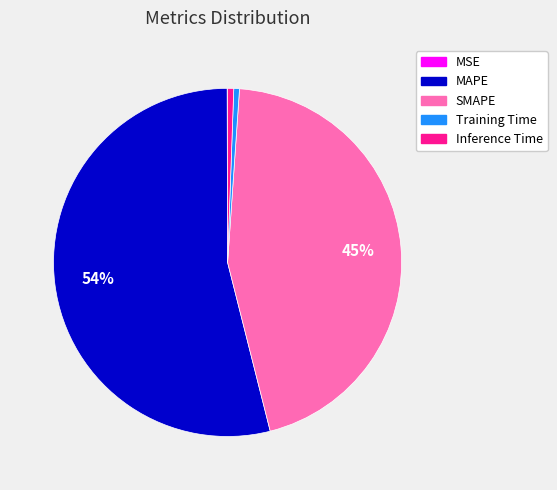

Combined, do Training Time and MAPE account for over 50%?

Yes